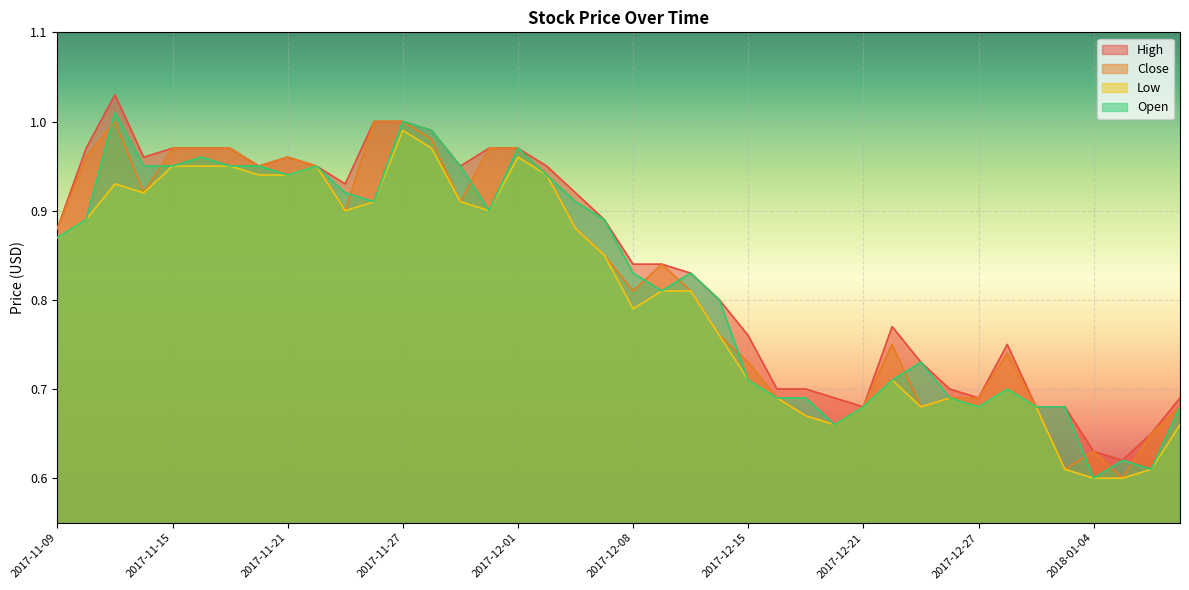

At which label does High reach its peak?

2017-11-13